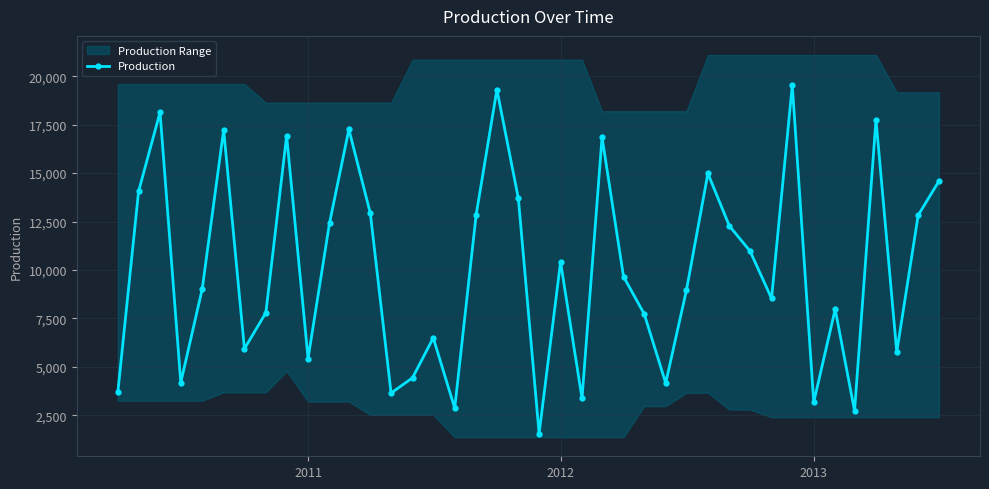

In Production, how many points are higher than both neighbors (excluding endpoints)?

12